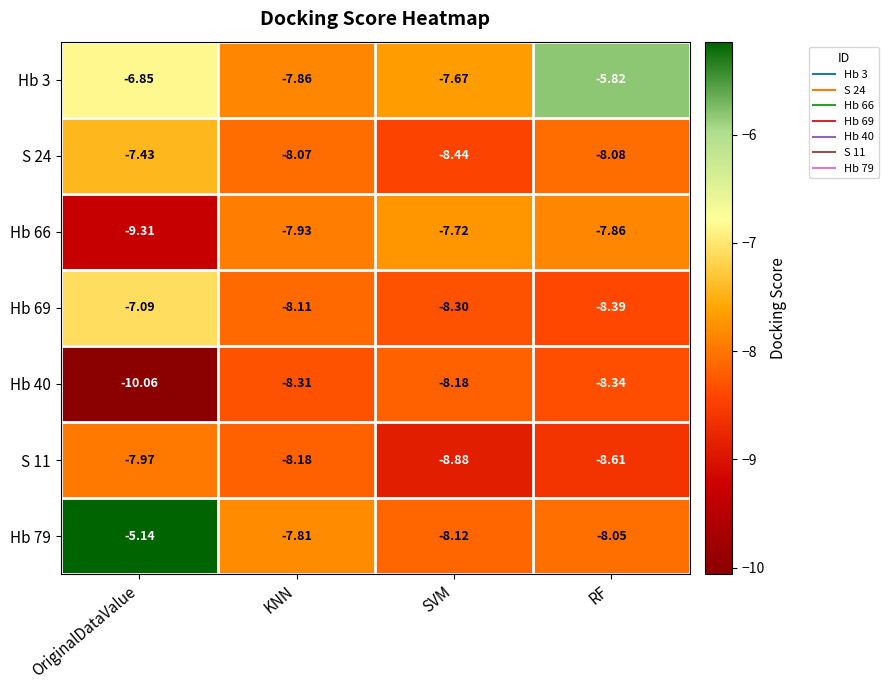

At which label is Hb 79 closest to -6?

OriginalDataValue